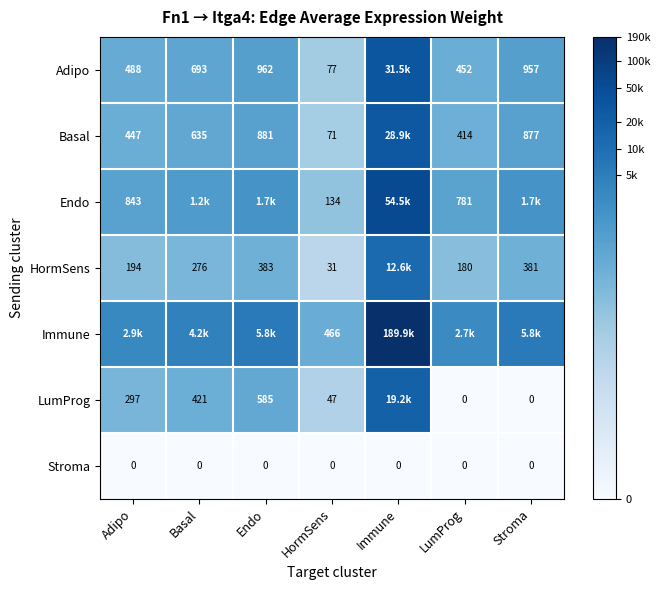

Which series has the largest total across all categories?

Immune